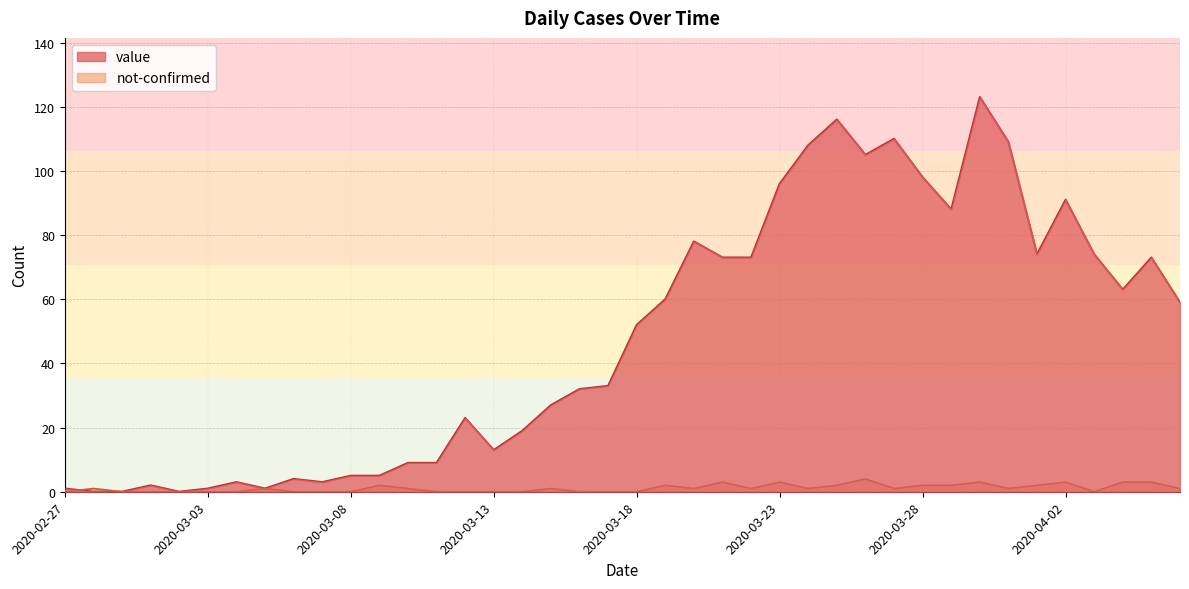

How many values in the value series are below 52?

20